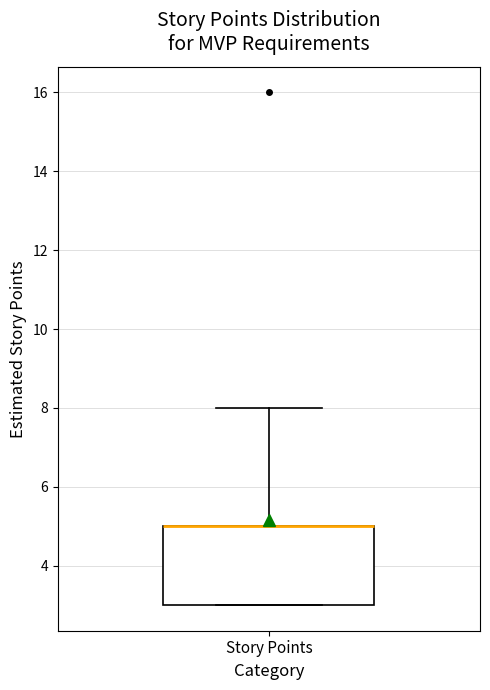

Read this box plot against the y-axis: the position of the median line, the range covered by the box, and the ends of both whiskers. The values are not printed on the chart, so give them approximately, as read against the axis.

median 5 (drawn on the box's upper edge), box 3 to 5, whiskers 3 to 8